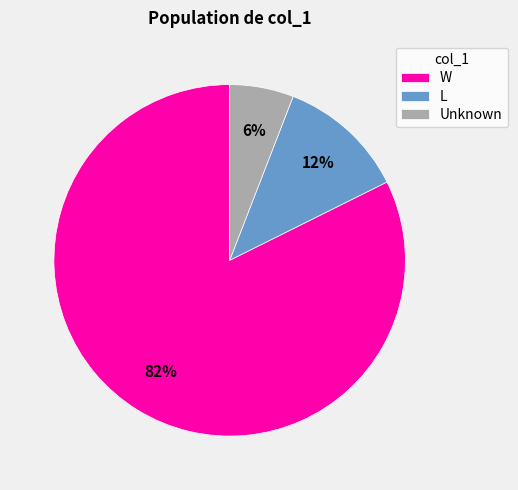

Between Unknown and W, which is larger?

W